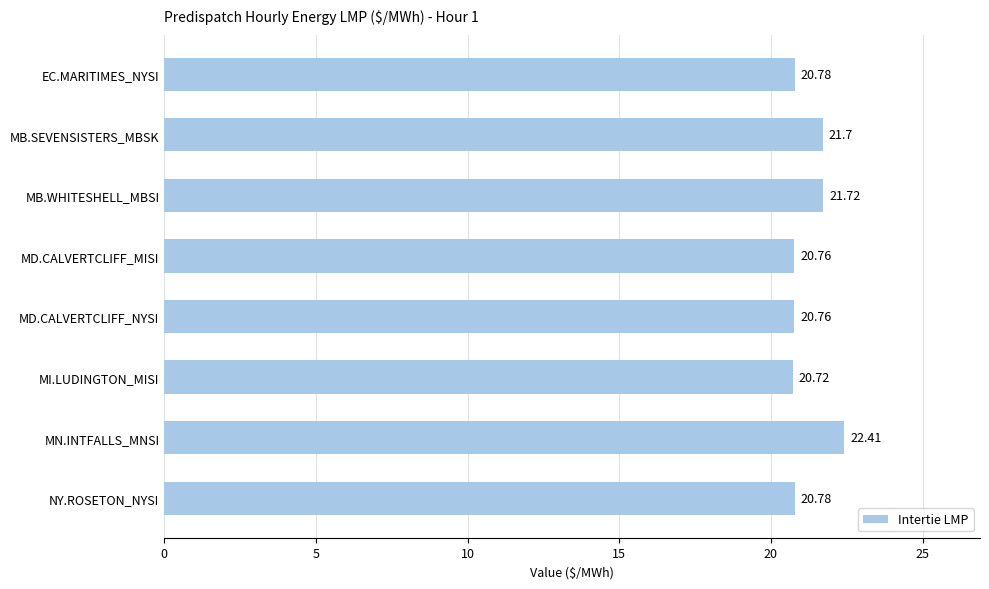

What is the ratio of the value at MD.CALVERTCLIFF_NYSI to the value at MN.INTFALLS_MNSI?

0.9